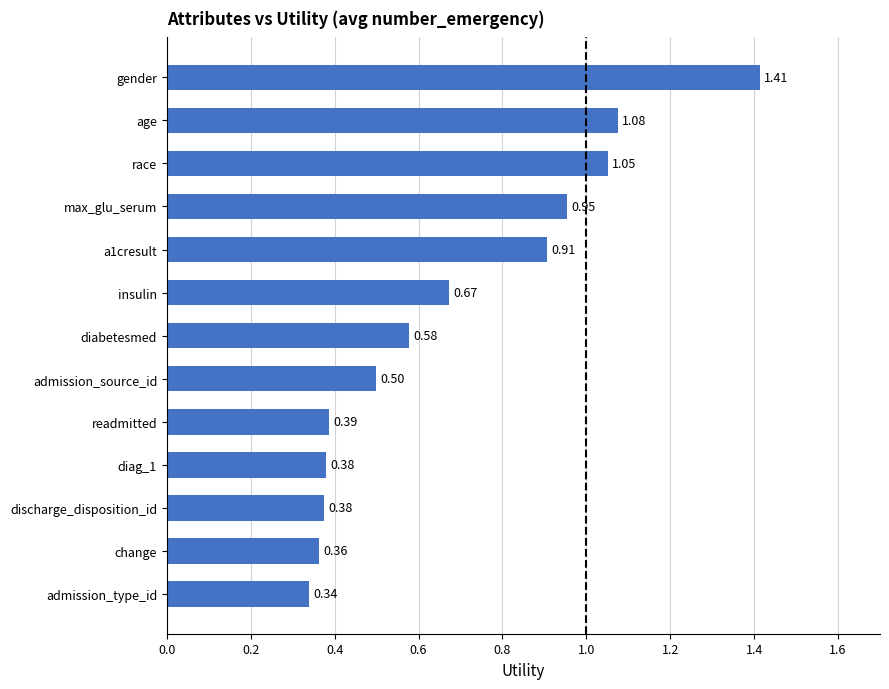

At which category does the chart reach its minimum across all series?

admission_type_id